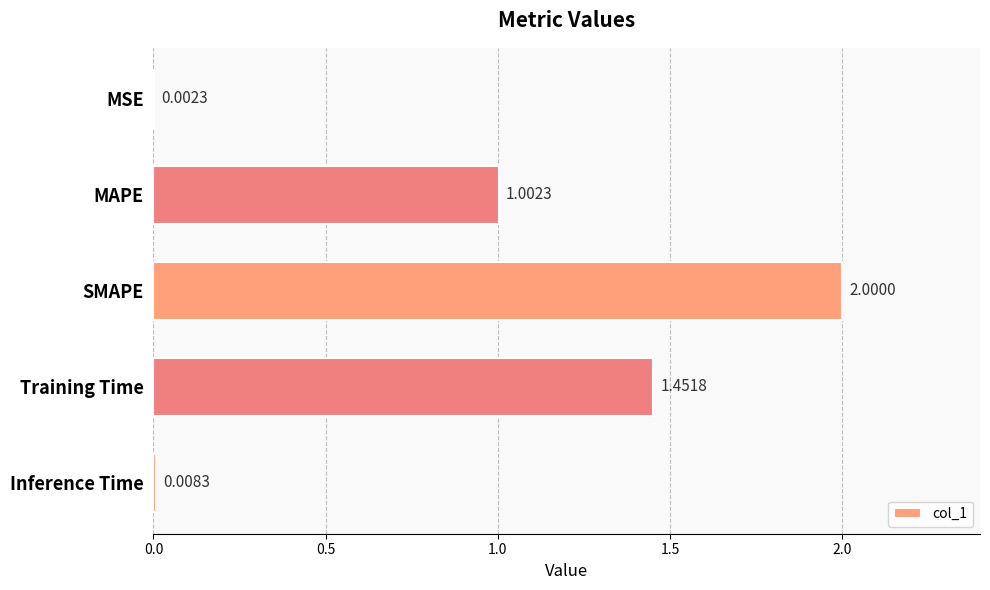

Where is the data nearest to the value 1?

MAPE